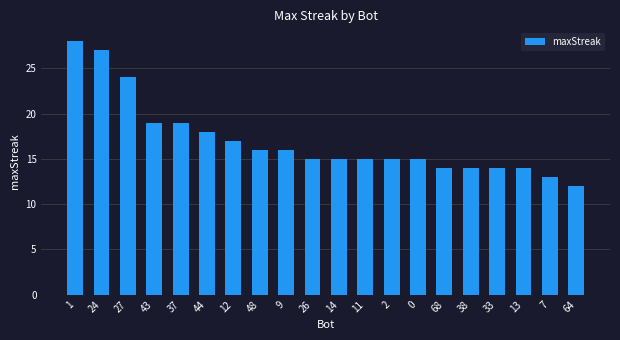

What is the value of the 14th bar from the left?

15